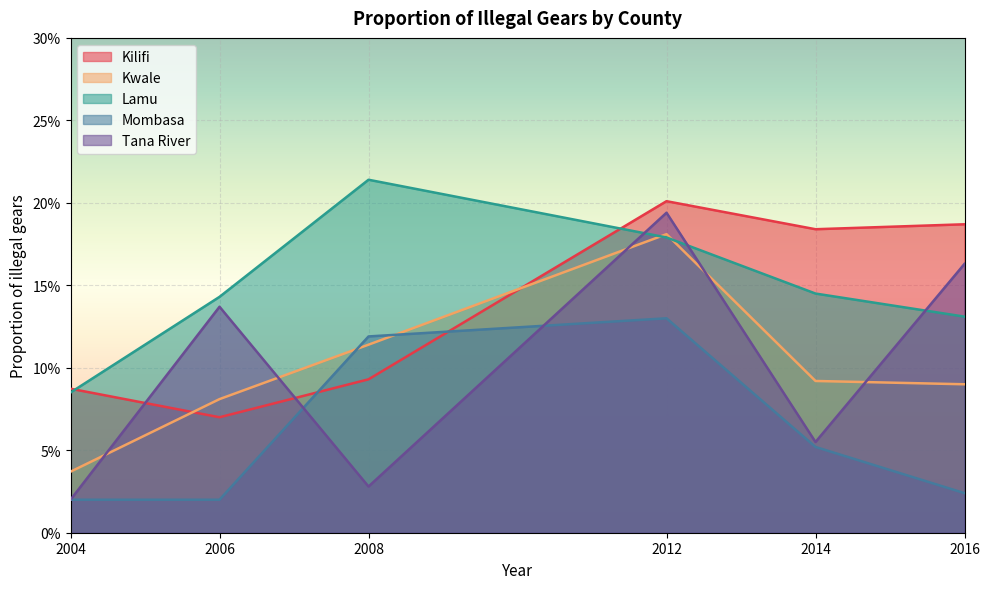

Rank the series at 2012 from lowest to highest value.

Mombasa, Lamu, Kwale, Tana River, Kilifi